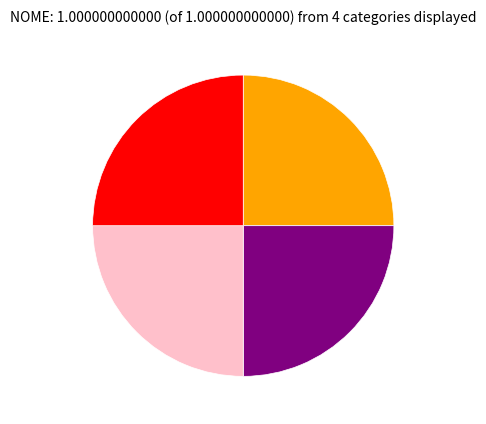

Is there any slice that represents more than half of the pie?

No